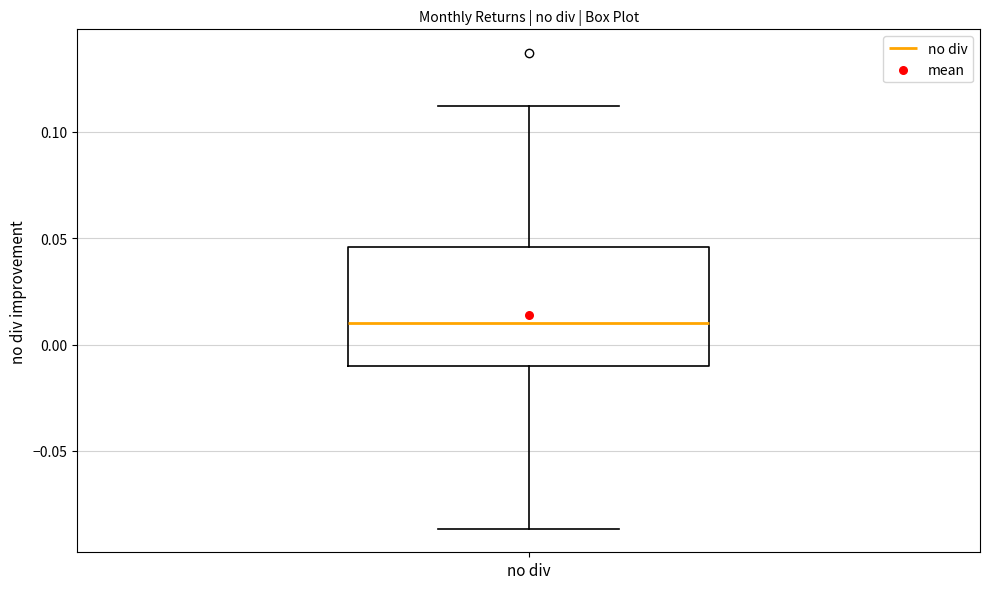

Transcribe this box plot: give where the median line is, the range the box spans, and where the two whiskers end, as read against the y-axis. The values are not printed on the chart, so give them approximately, as read against the axis.

median 0.010, box -0.010 to 0.045, whiskers -0.085 to 0.110